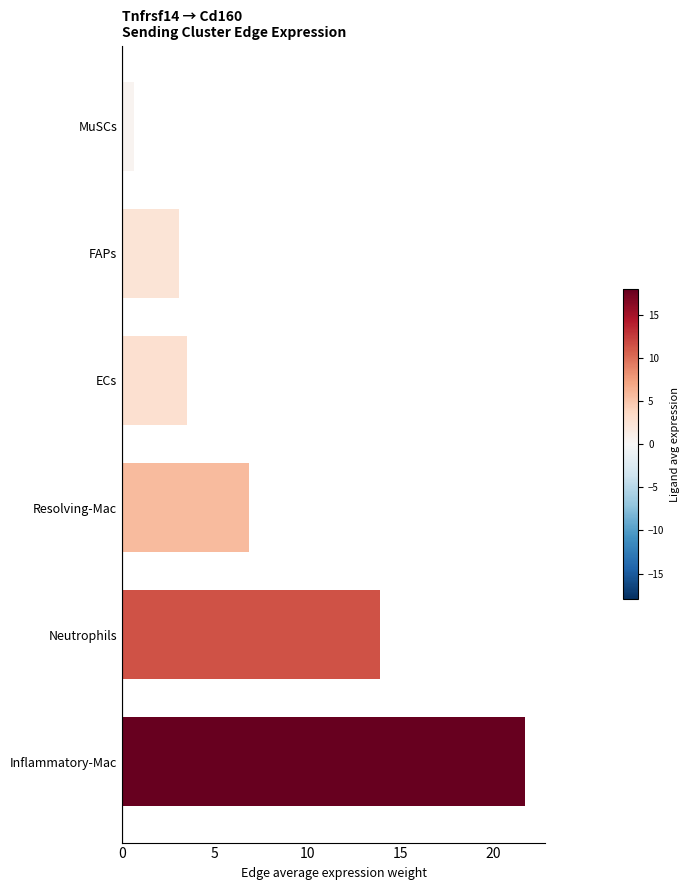

At which label is the value closest to 11?

Neutrophils